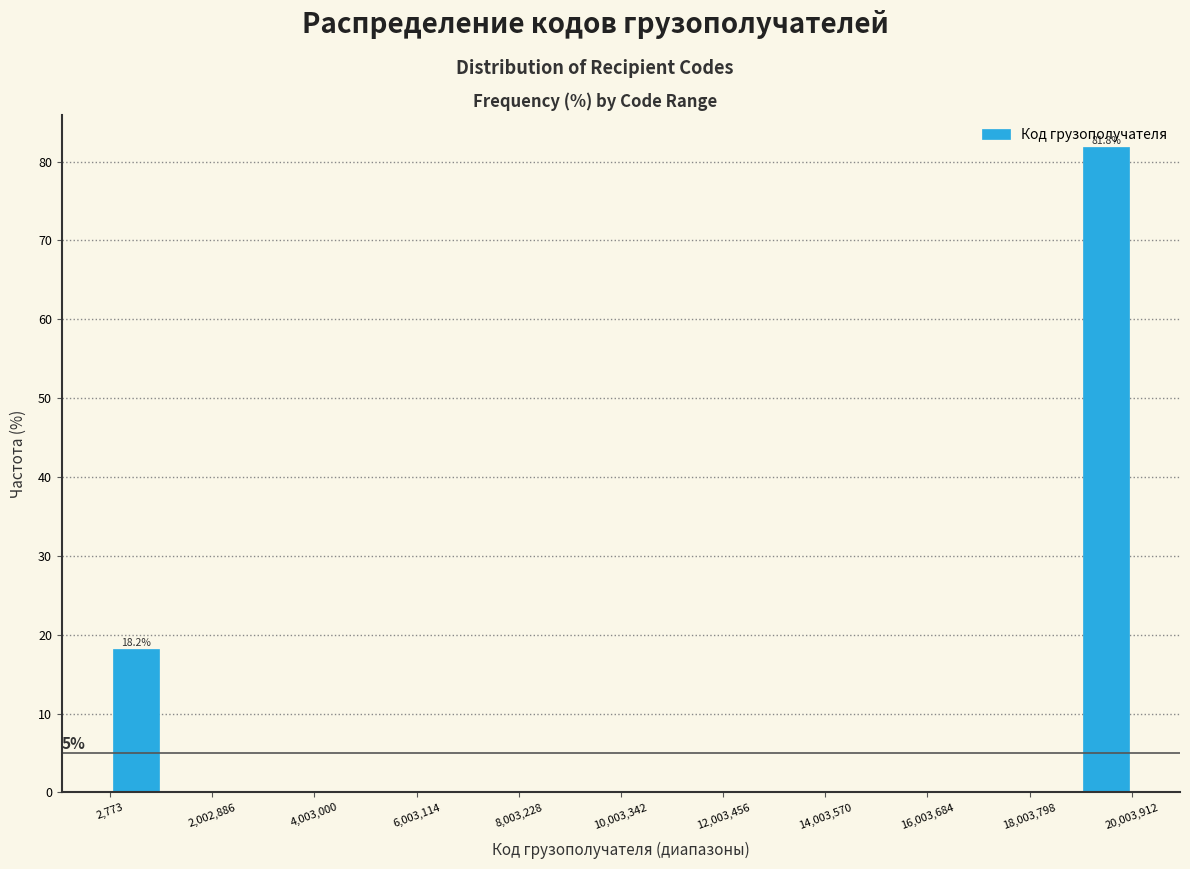

Around what value on the x-axis is the tallest bar? Give the approximate position of its centre, as read against the axis.

19500000